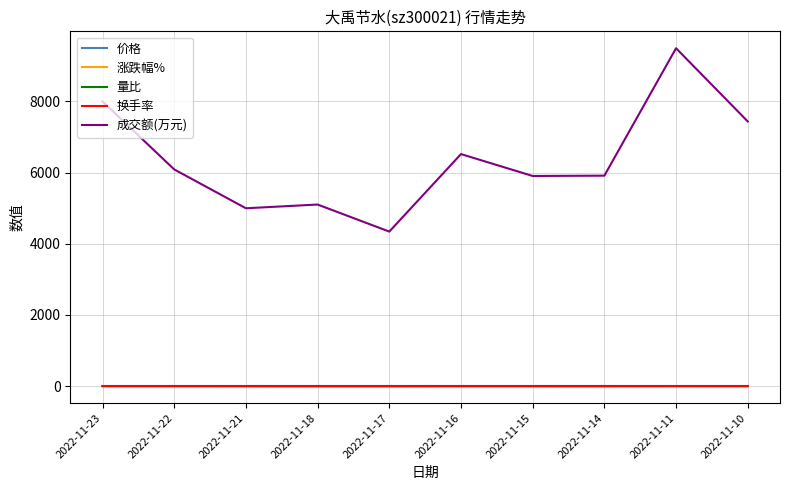

True or false: 价格 and 量比 intersect in this chart.

False